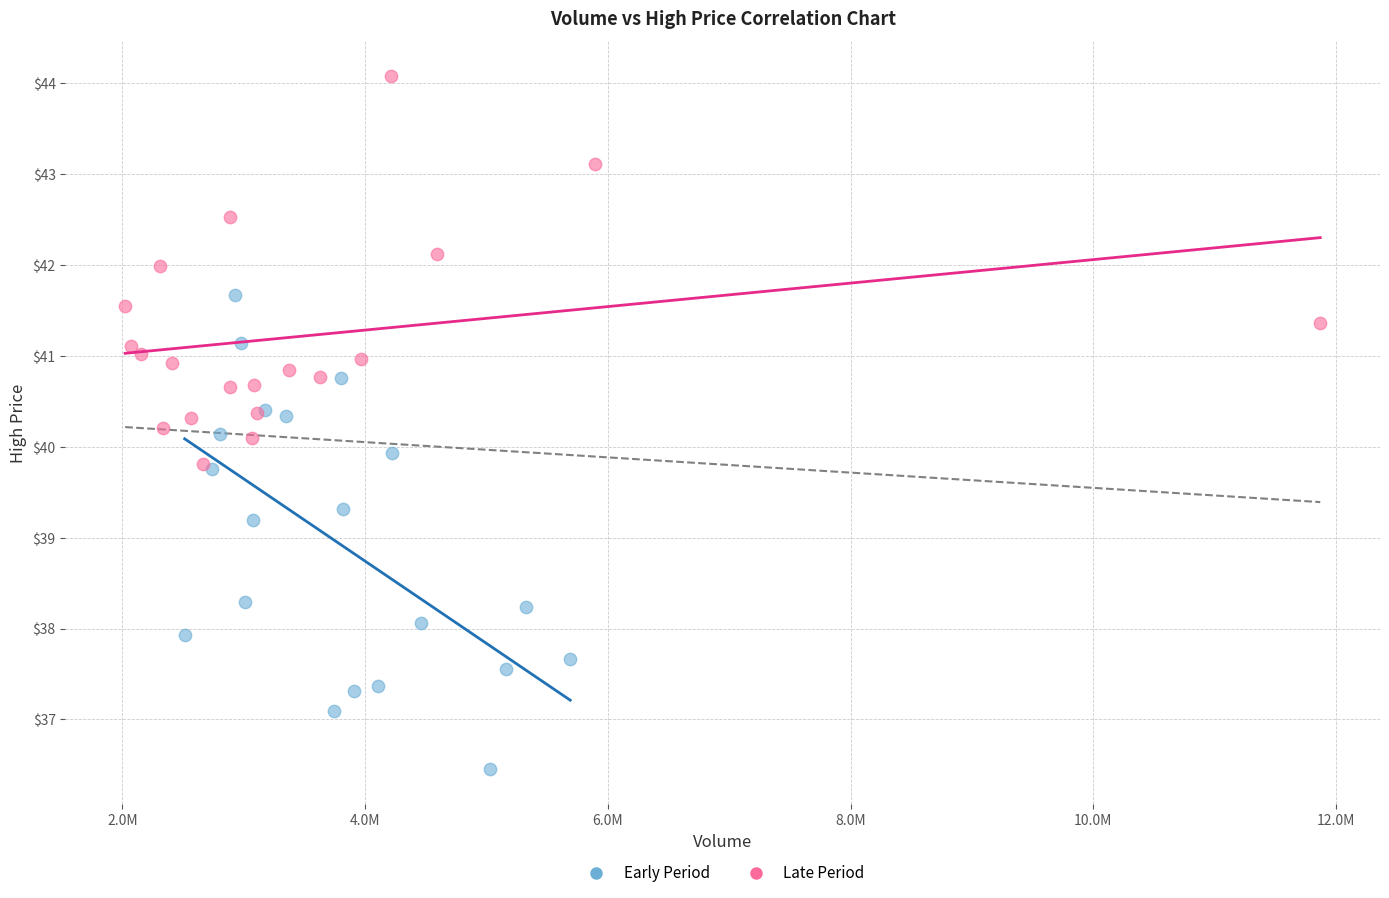

Which series reaches the minimum Y coordinate?

Early Period